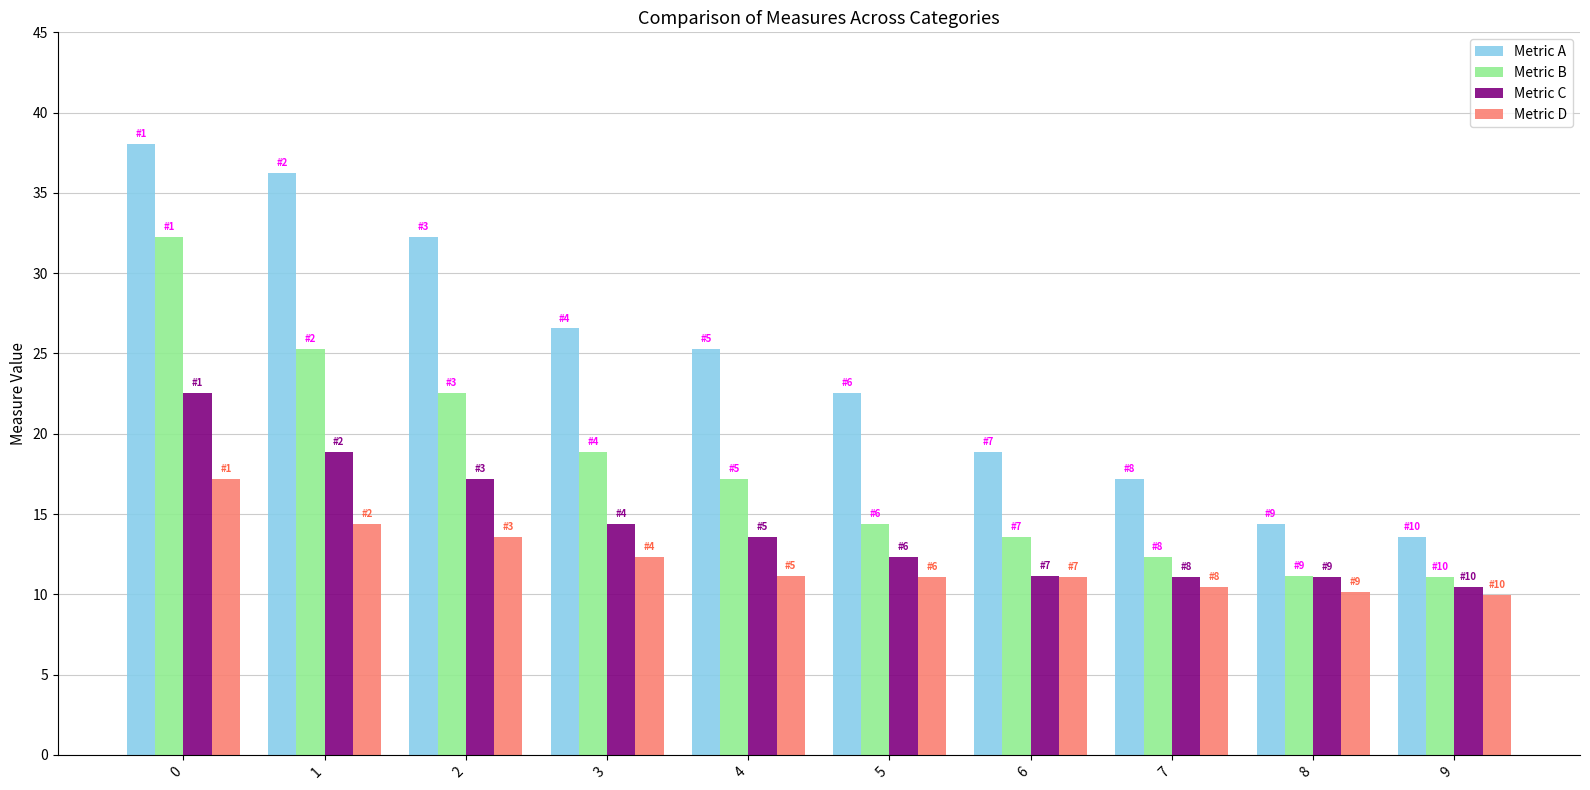

True or false: Metric B has a value of 12.3 at 7.

True